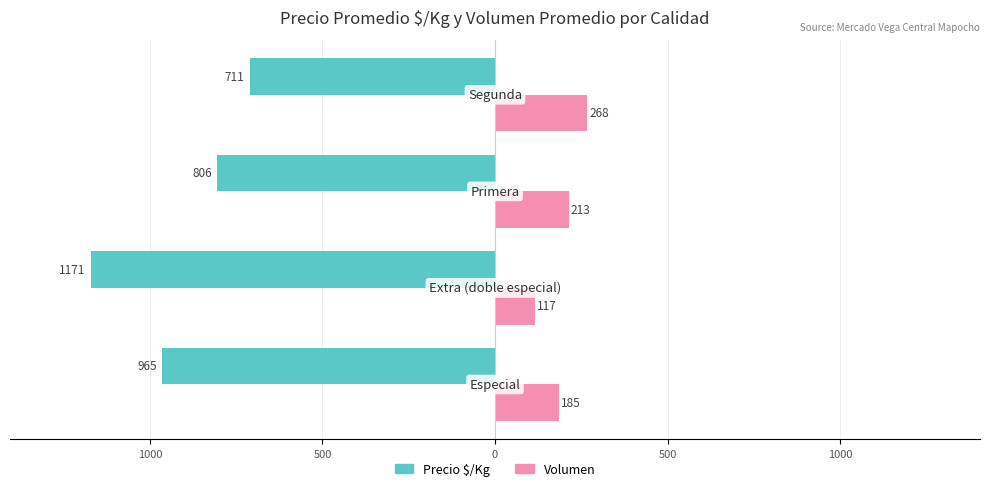

What is the minimum value shown in the chart?

-1171